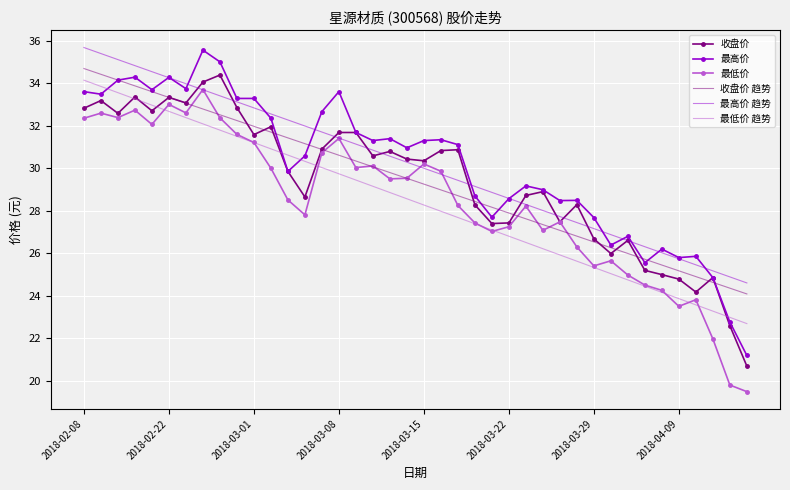

True or false: 最高价 and 最低价 cross at least once.

False